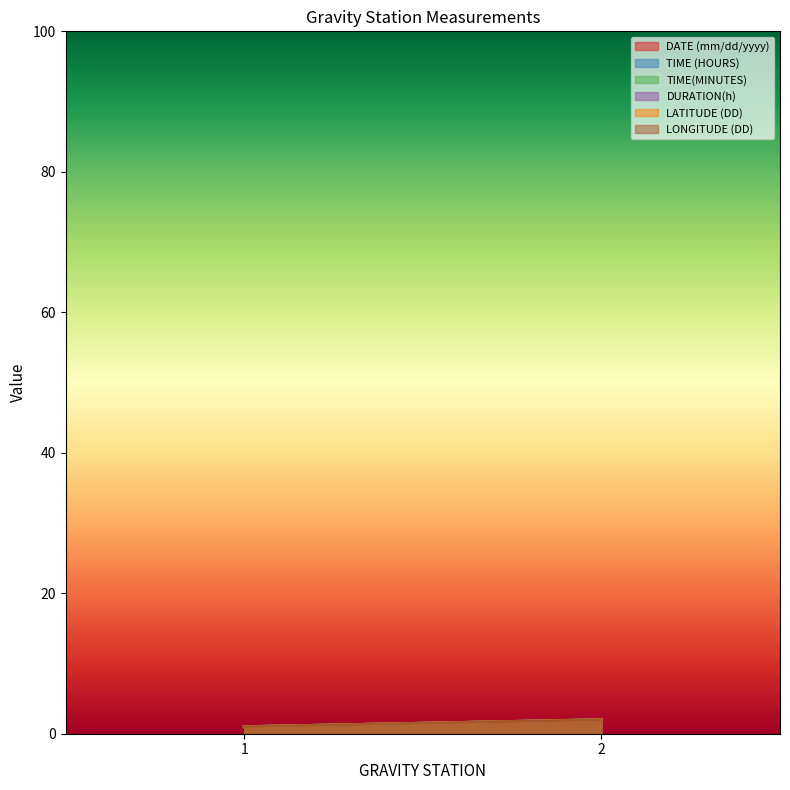

How many categories are shown in the chart?

2